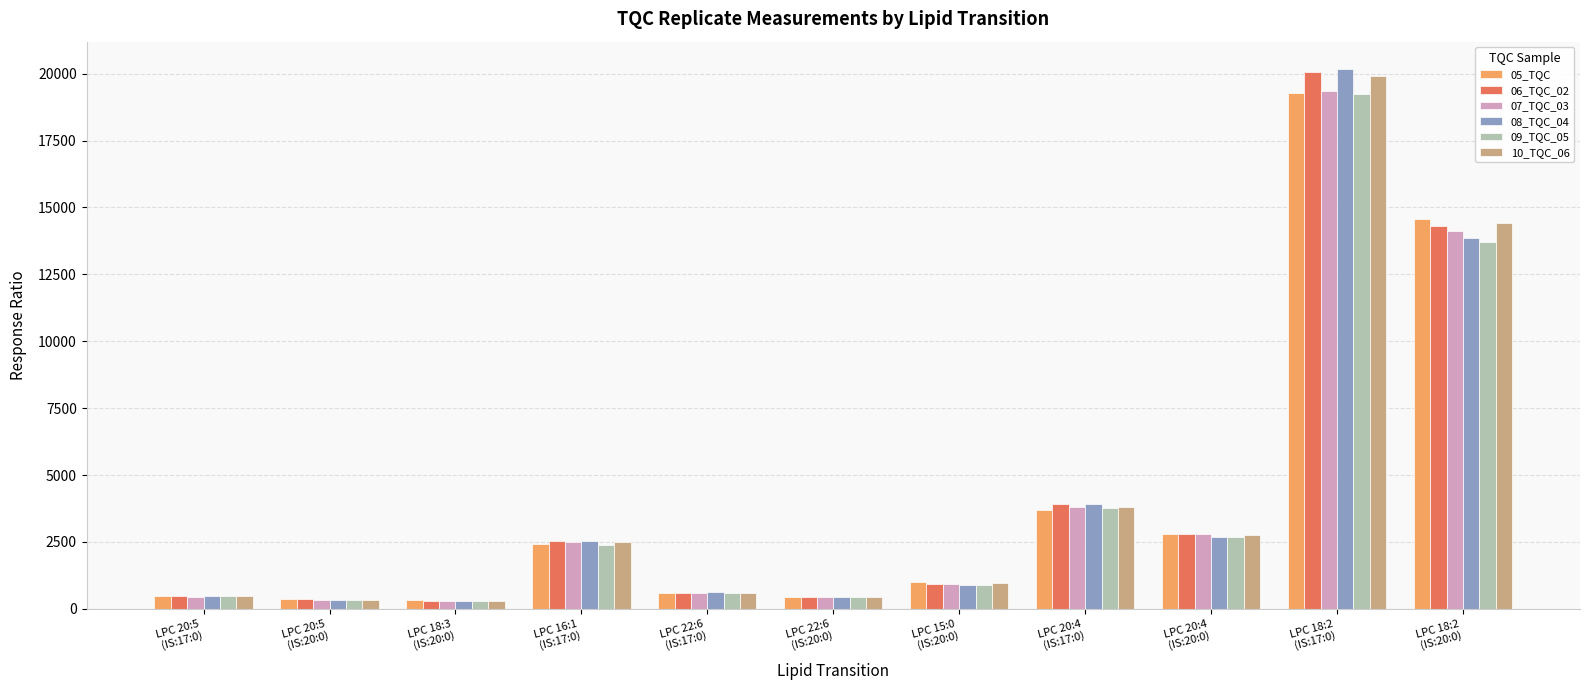

What is the difference between the maximum and minimum values in the 06_TQC_02 series?

19738.0